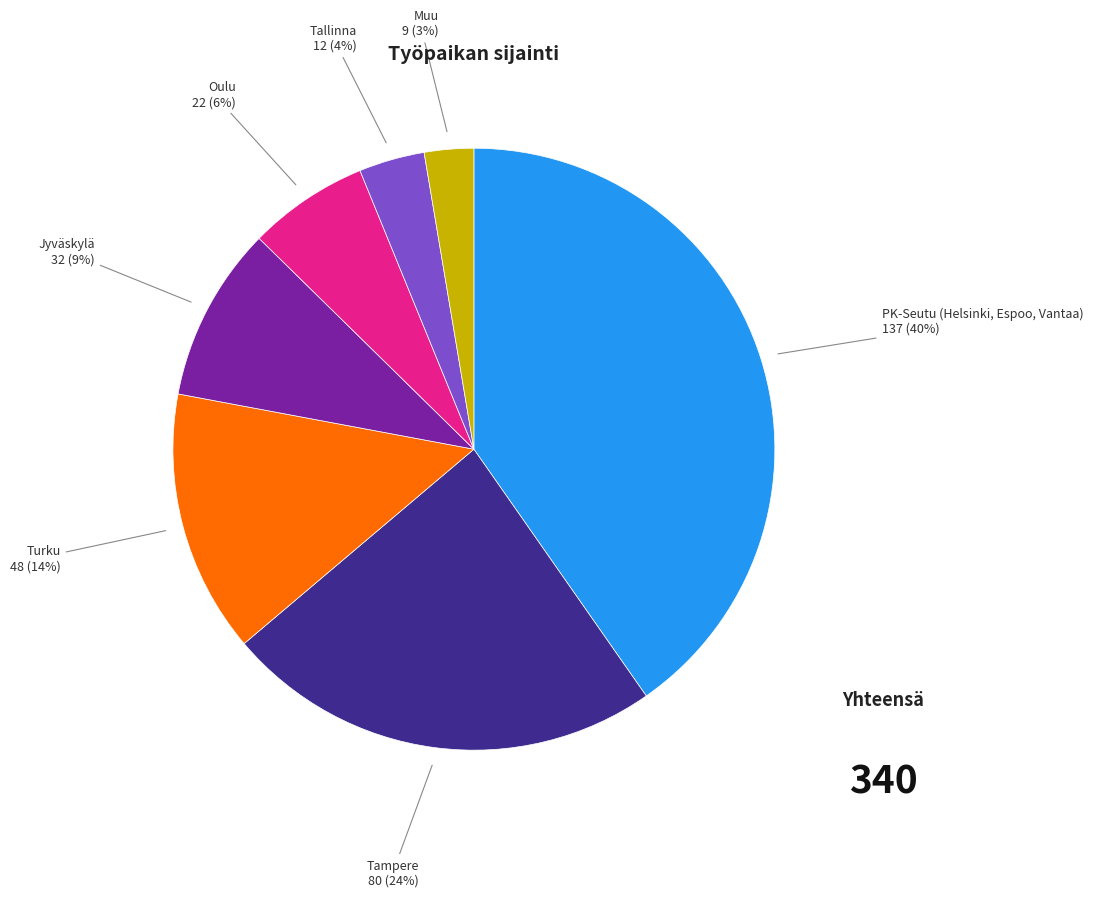

Is there a majority slice in this chart?

No